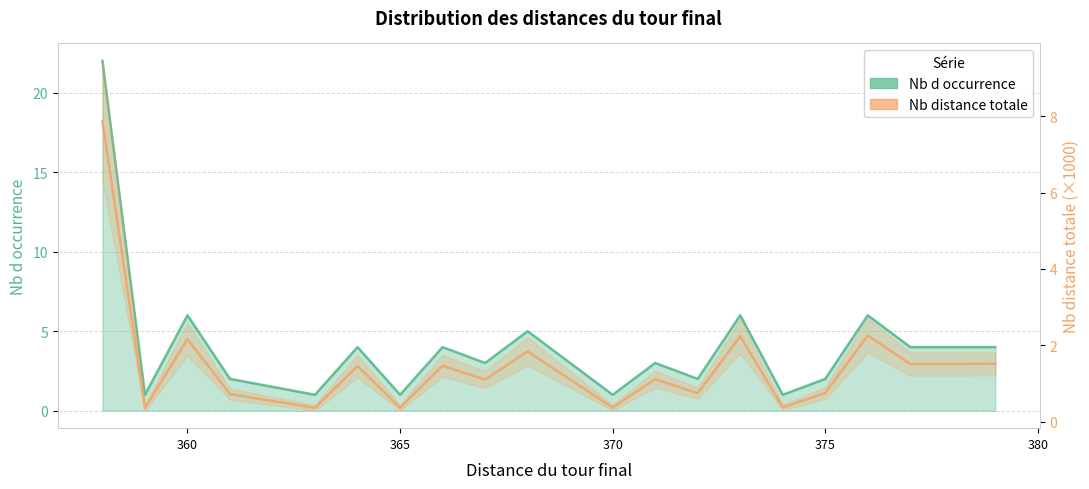

How many lines are shown in the chart?

2